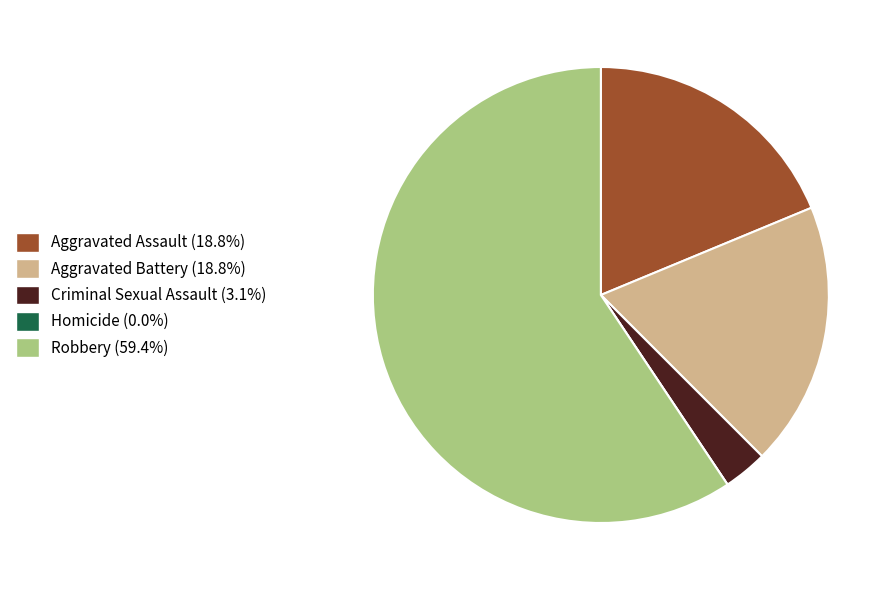

Does any single category account for the majority?

Yes